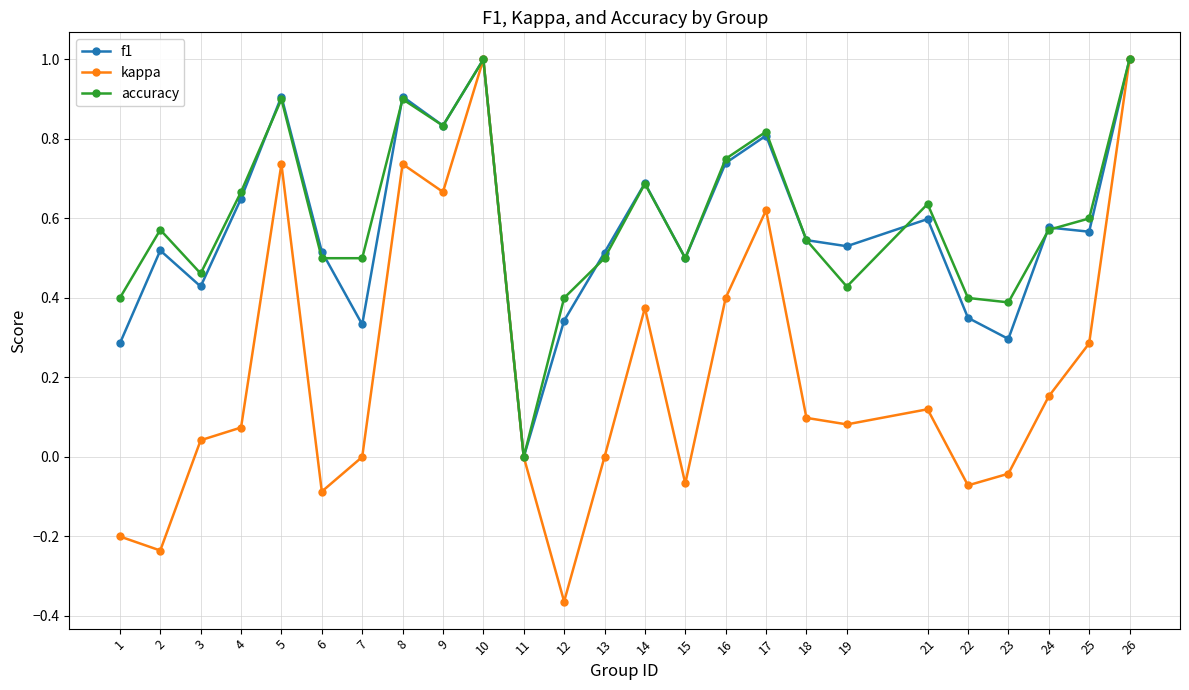

Which series changed the most between 3 and 18?

f1